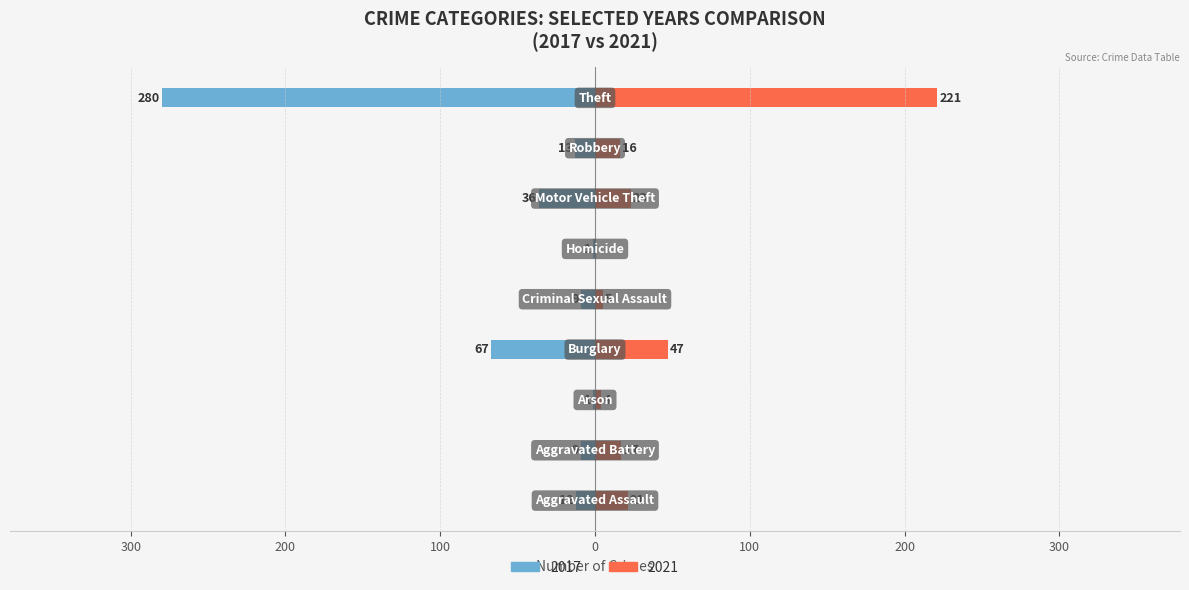

The value of 2017 at Criminal Sexual Assault is 9. True or false?

True